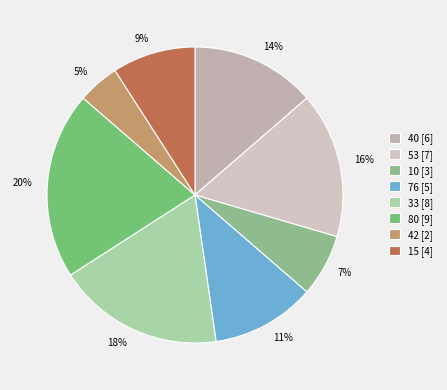

Is there a majority slice in this chart?

No